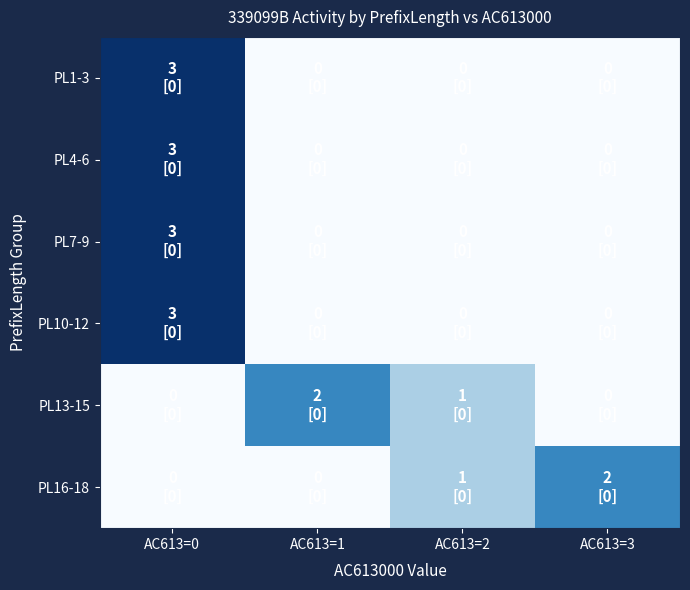

Rank the series at AC613=0 from highest to lowest value.

PL1-3, PL4-6, PL7-9, PL10-12, PL13-15, PL16-18